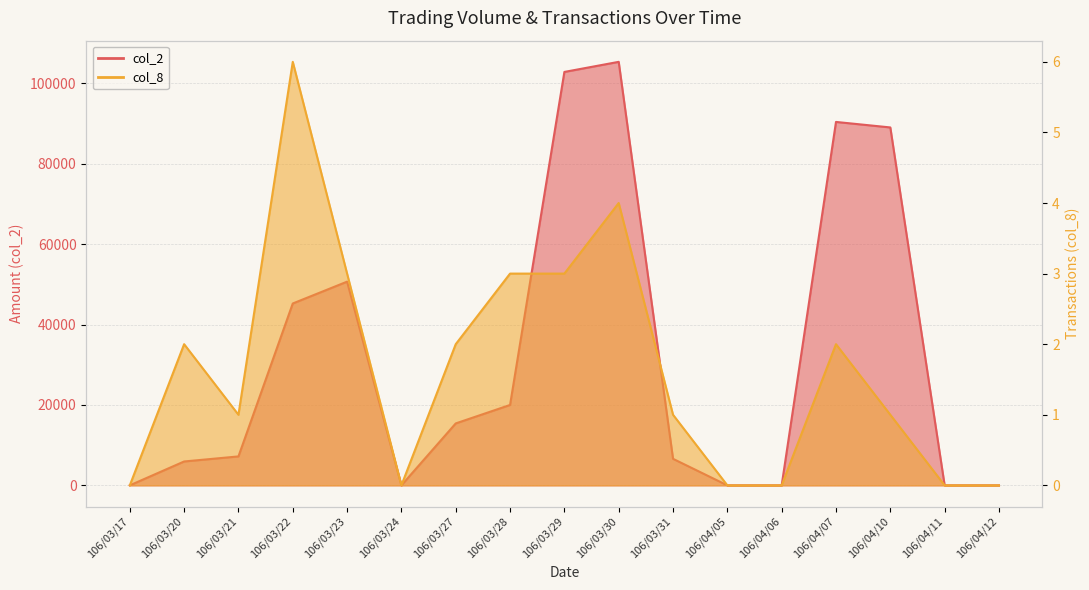

What are all the series names shown in the legend?

col_2, col_8